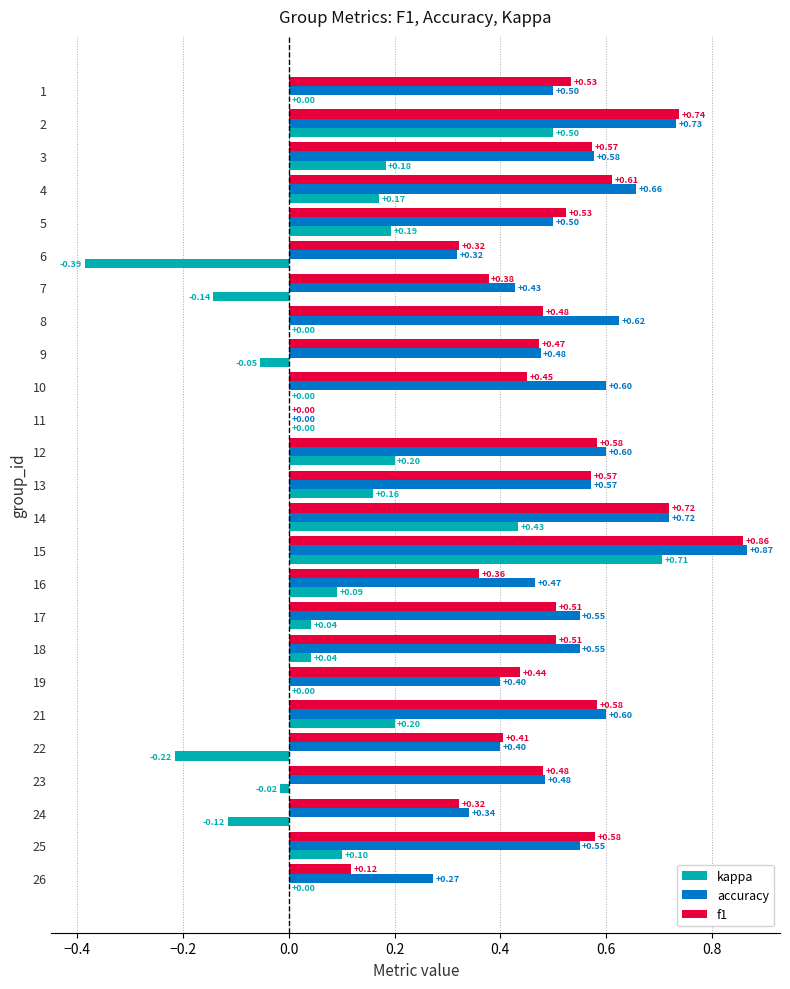

Which series has the largest total across all categories?

accuracy